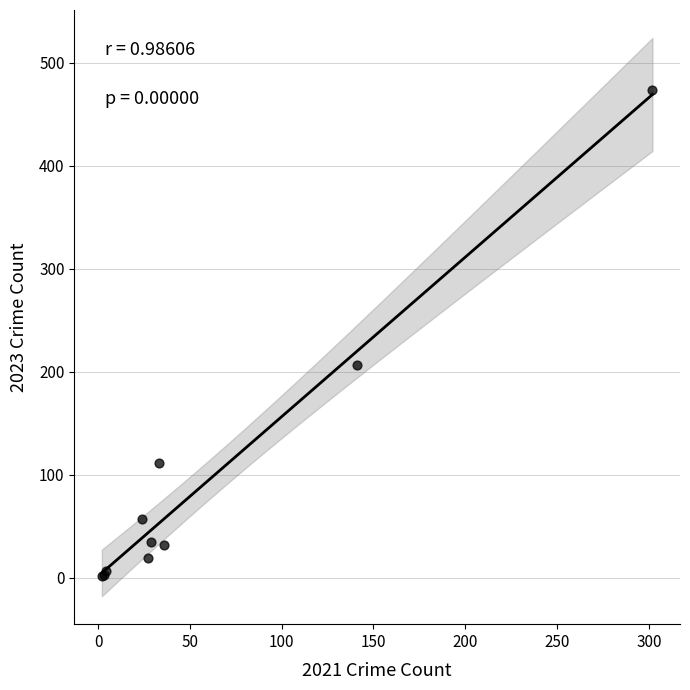

What Y value in the scatter plot is closest to 238?

207